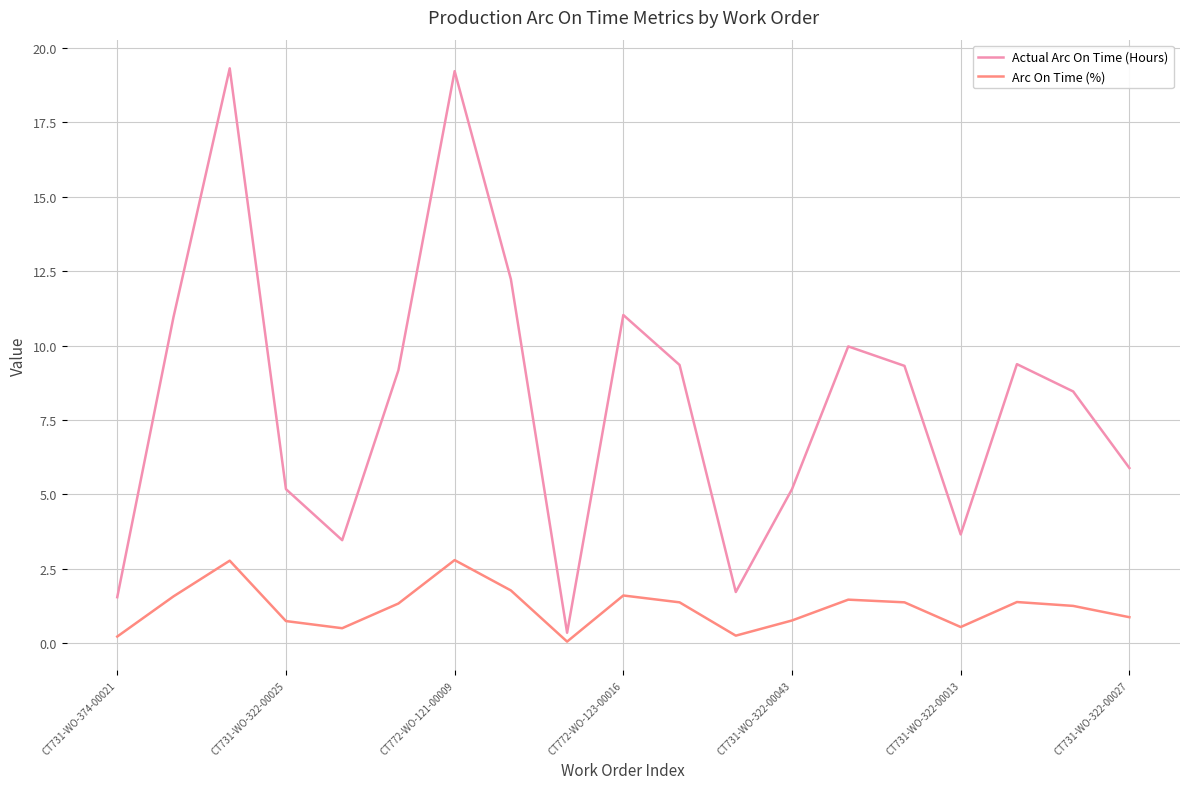

Which series has the widest spread of values?

Actual Arc On Time (Hours)